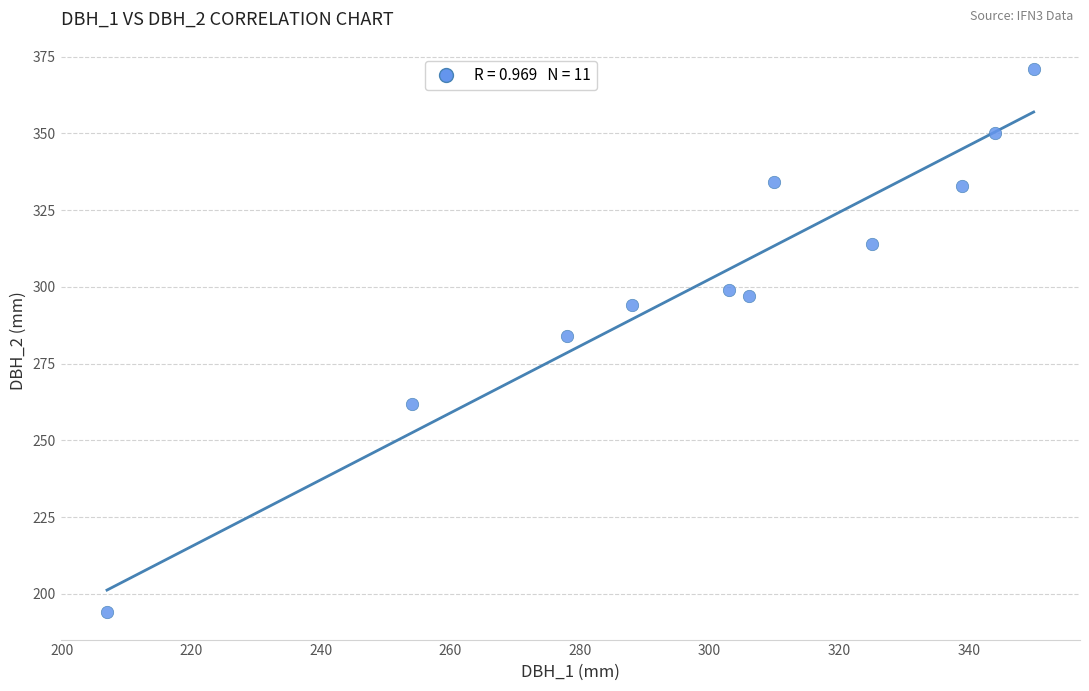

What Y value in the scatter plot is closest to 282?

284